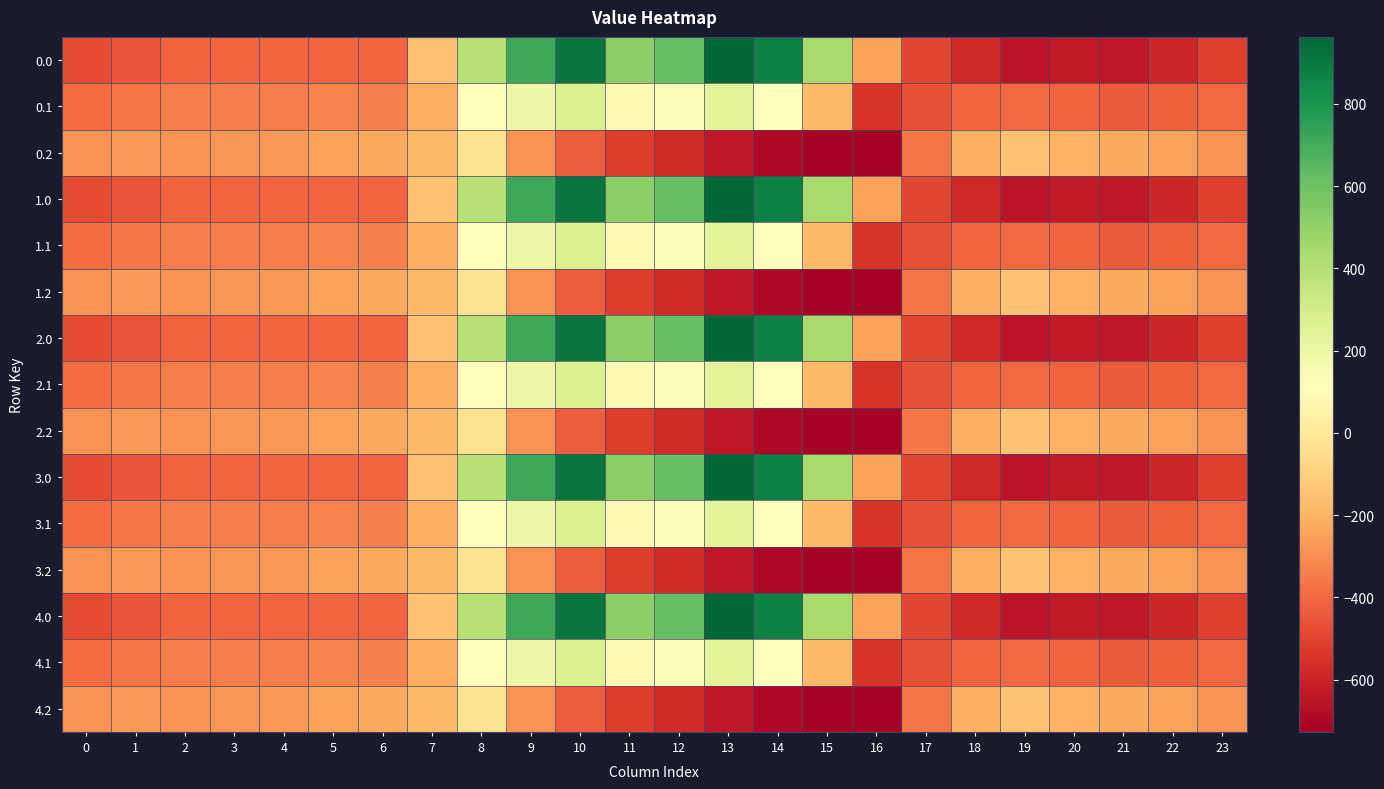

What is the minimum value shown in the chart?

-726.6